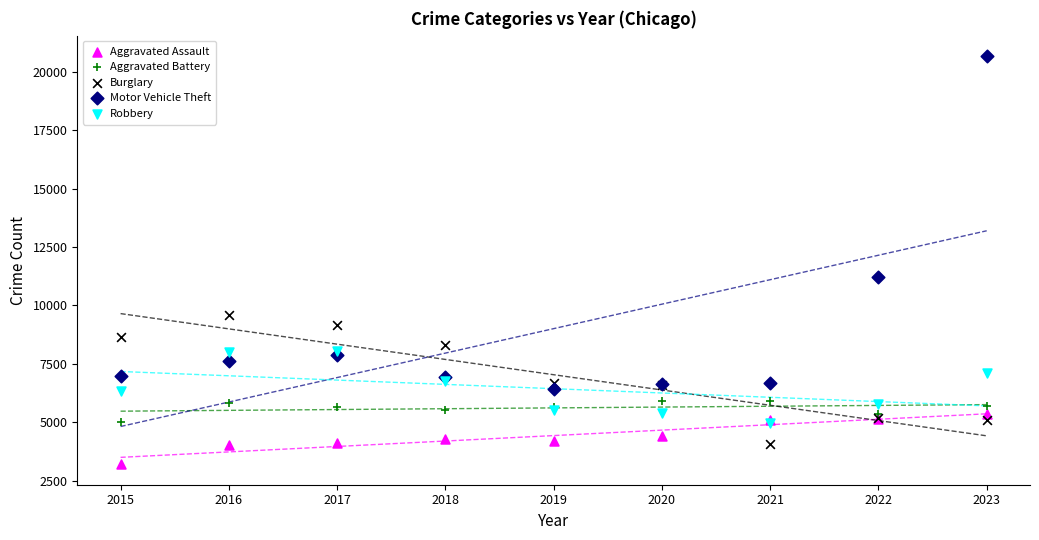

In the Motor Vehicle Theft series, what Y value is closest to 13540?

11210